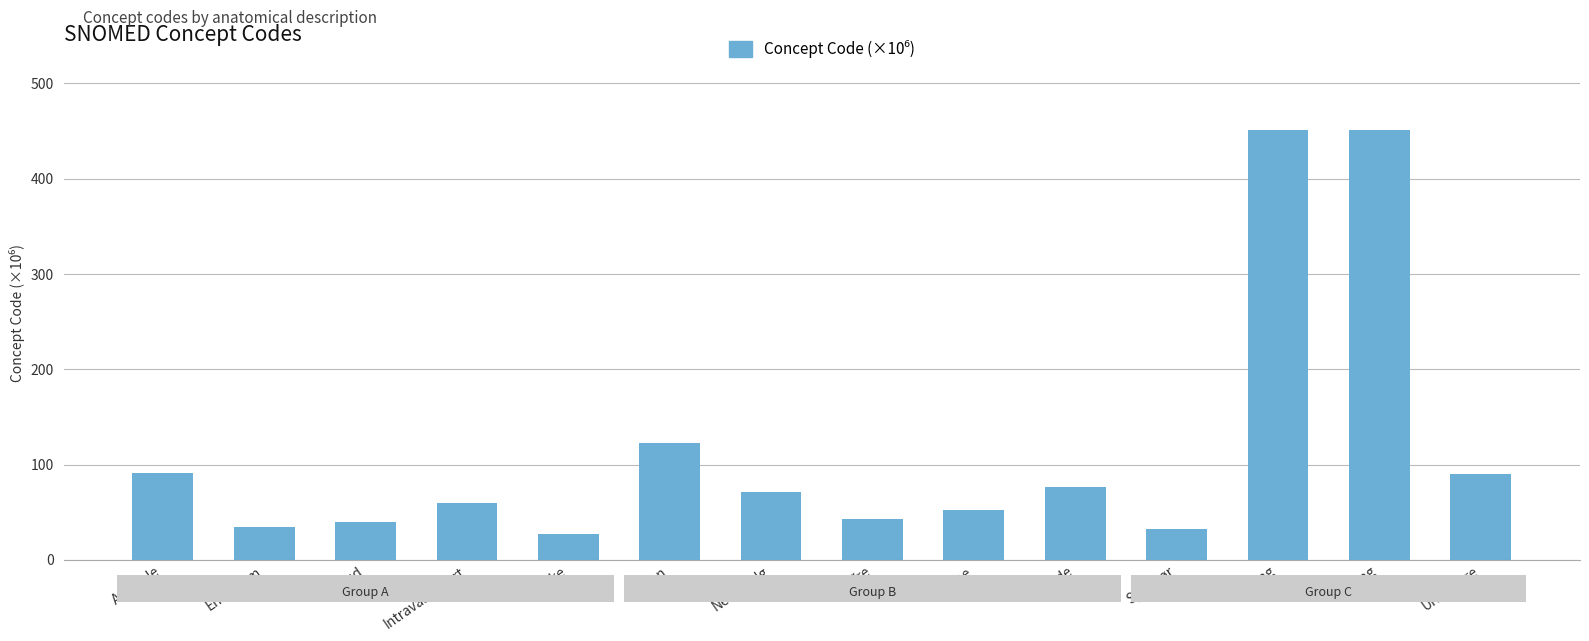

List the labels in order of value, smallest first.

Lyske, Spiserør, Endetarm, Hud, Øre, Panne, Intravaskulært, Nesesvelg, Skjede, Urinblære, Armhule, Munn, Tinning, Tinning